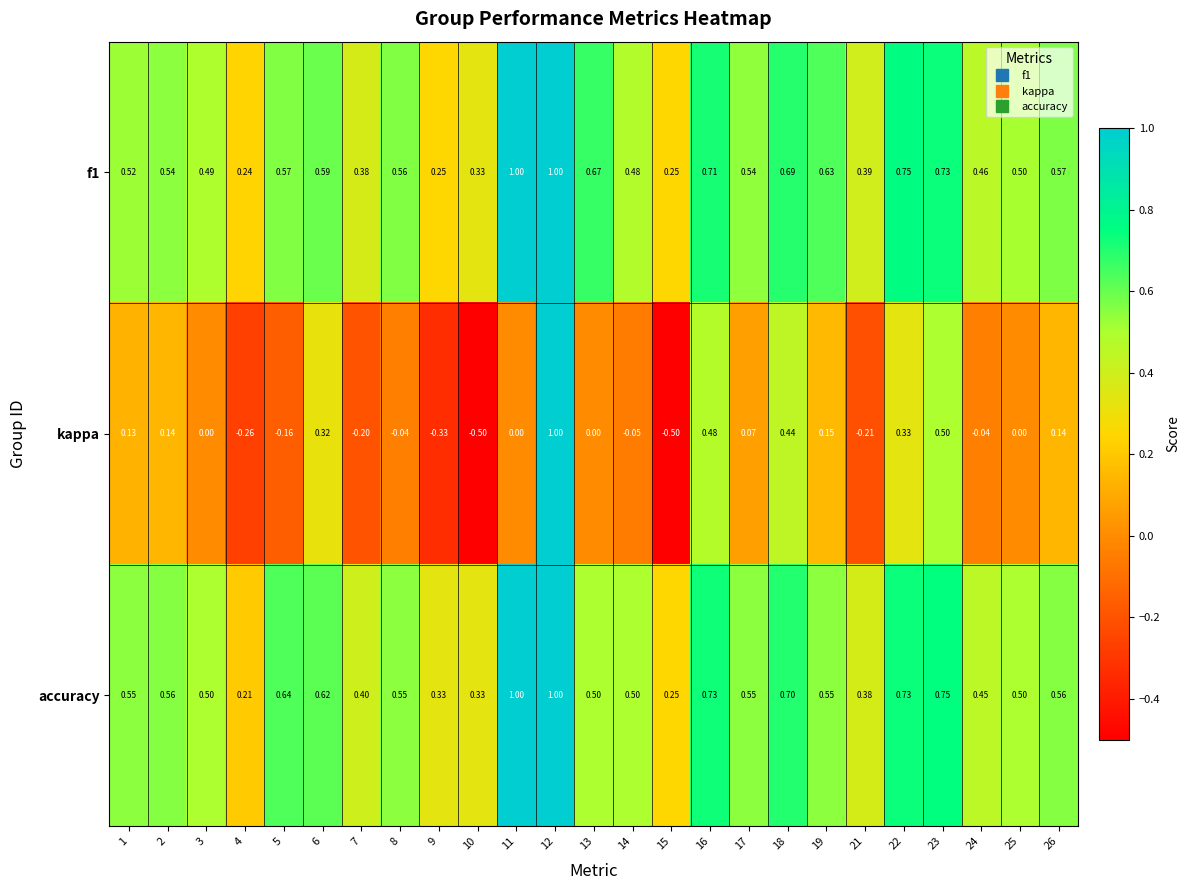

Which series has the largest range (max minus min)?

kappa